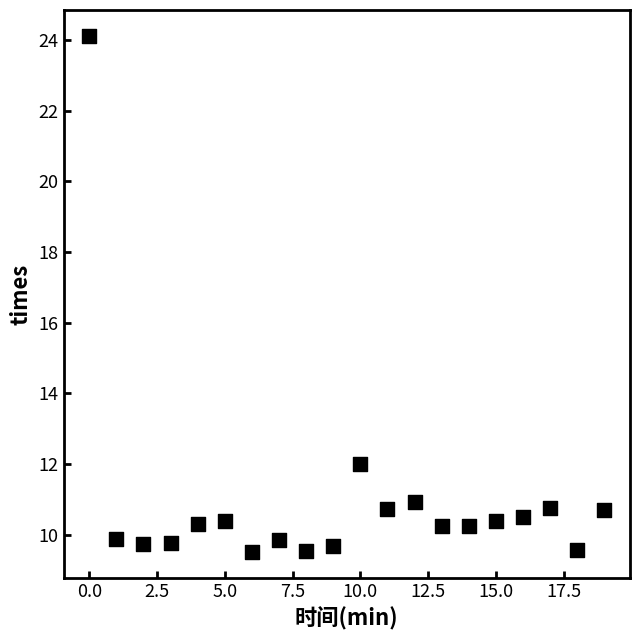

What is the range of Y values (max minus min)?

14.6